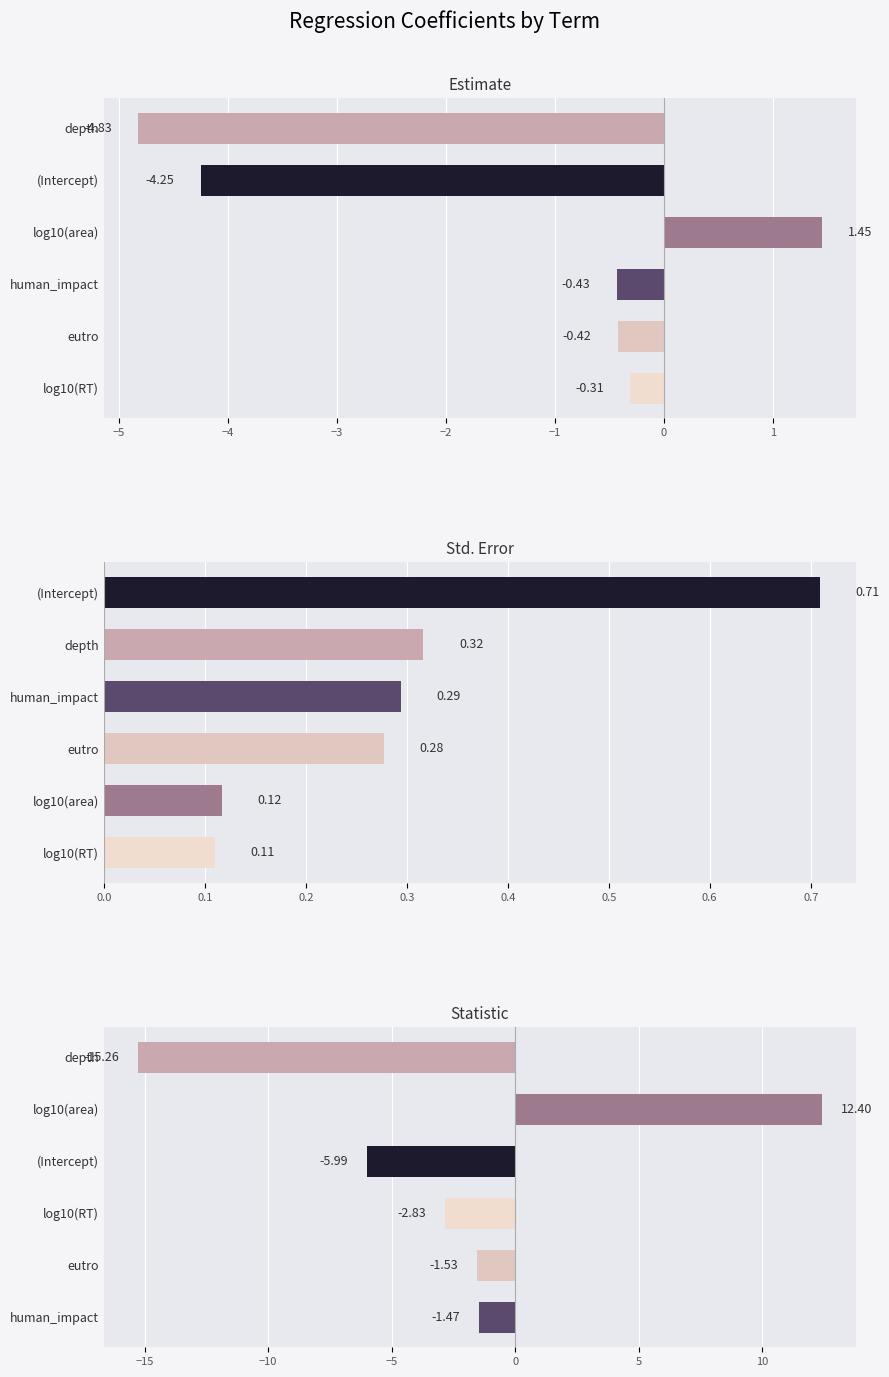

What is the difference between the maximum and minimum values in the Estimate series?

6.3